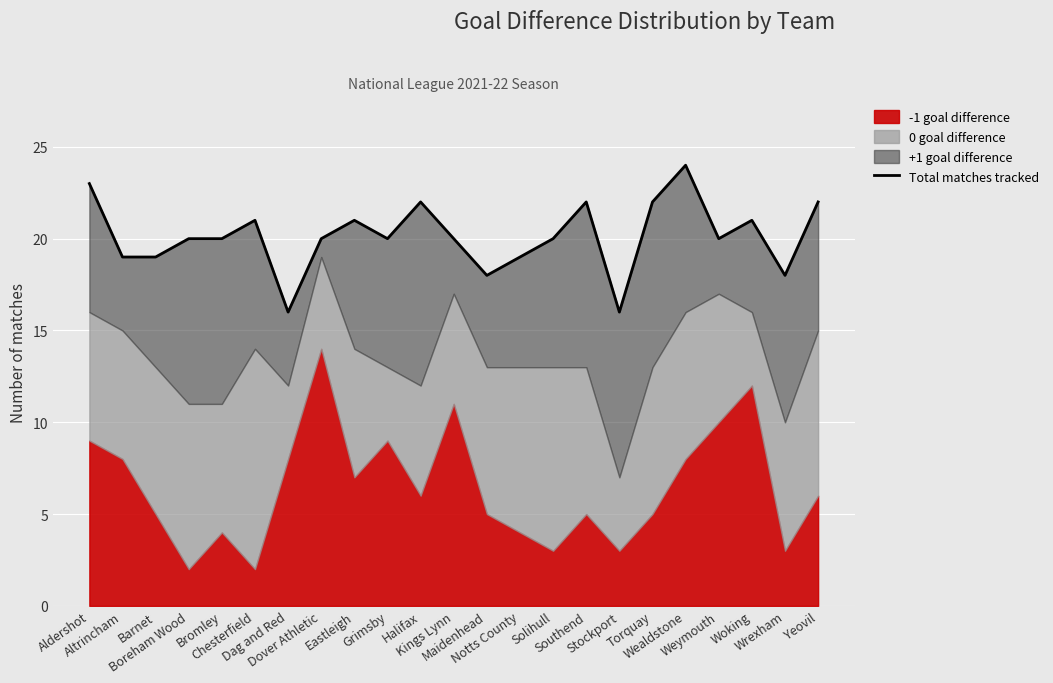

Rank the categories by value from highest to lowest.

Wealdstone, Aldershot, Halifax, Southend, Torquay, Yeovil, Chesterfield, Eastleigh, Woking, Boreham Wood, Bromley, Dover Athletic, Grimsby, Kings Lynn, Solihull, Weymouth, Altrincham, Barnet, Notts County, Maidenhead, Wrexham, Dag and Red, Stockport